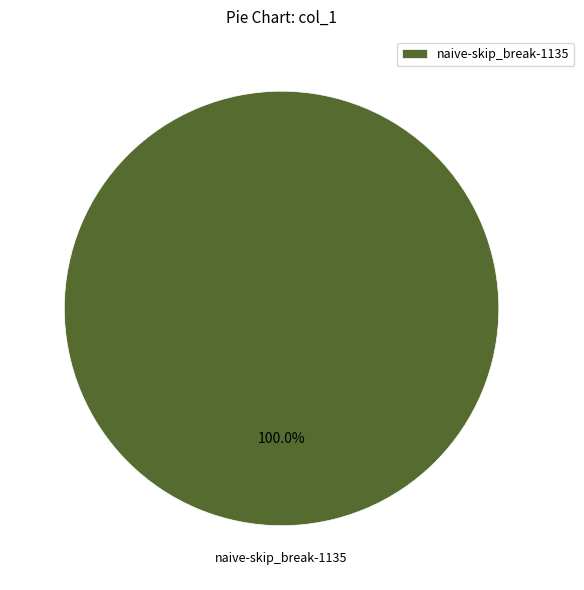

Which category accounts for the majority?

naive-skip_break-1135